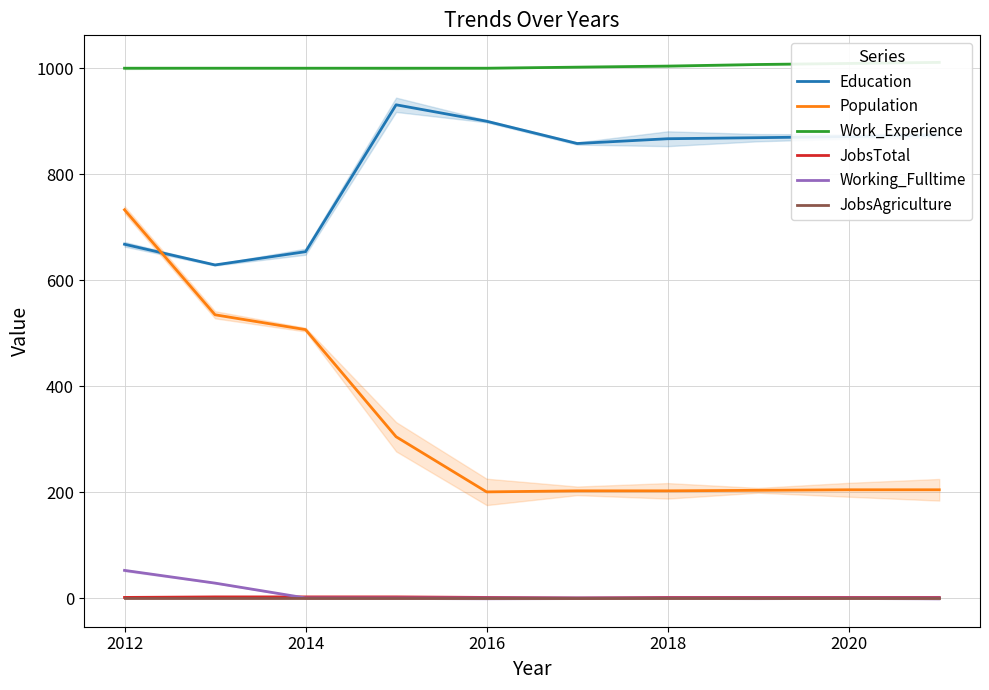

What is the sum of all Education values?

8121